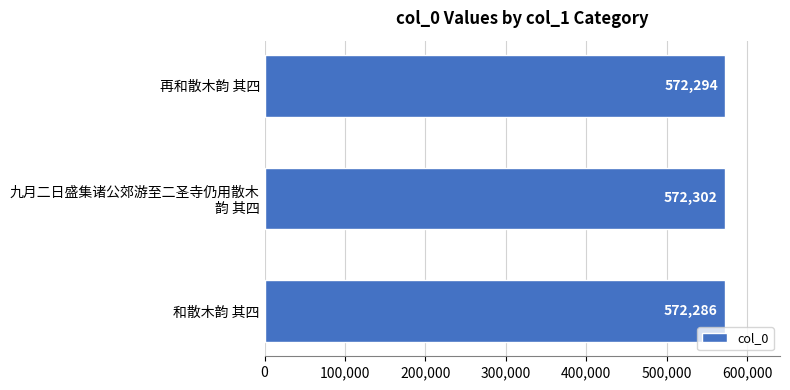

What is the sum of all values?

1716882